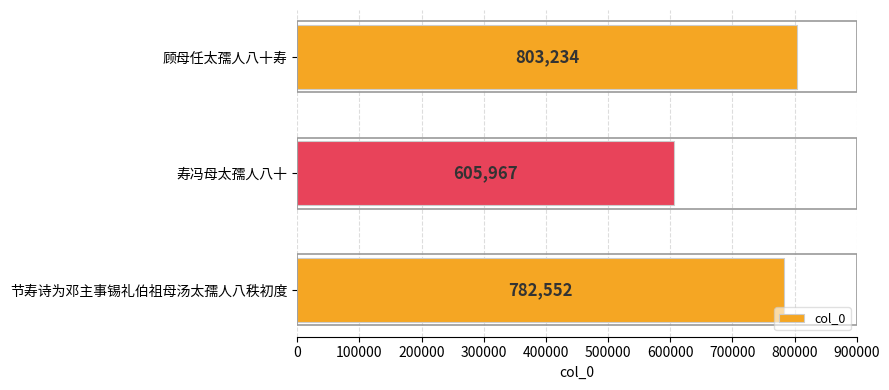

Does the chart contain stacked bars?

No